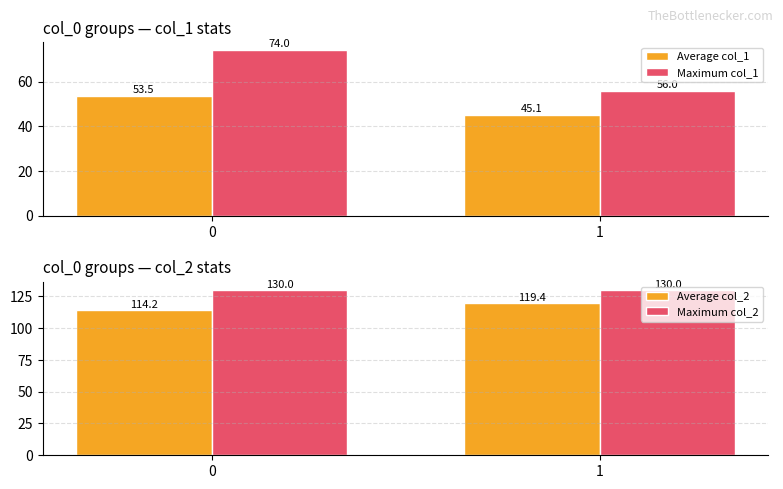

What is the difference between the highest and lowest values at 1?

84.9